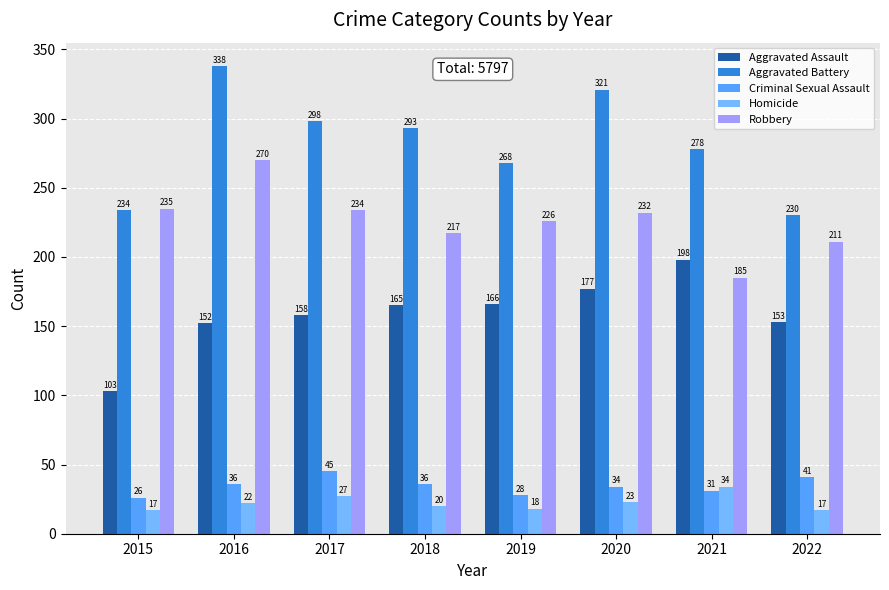

At how many categories does at least one series exceed 248?

6